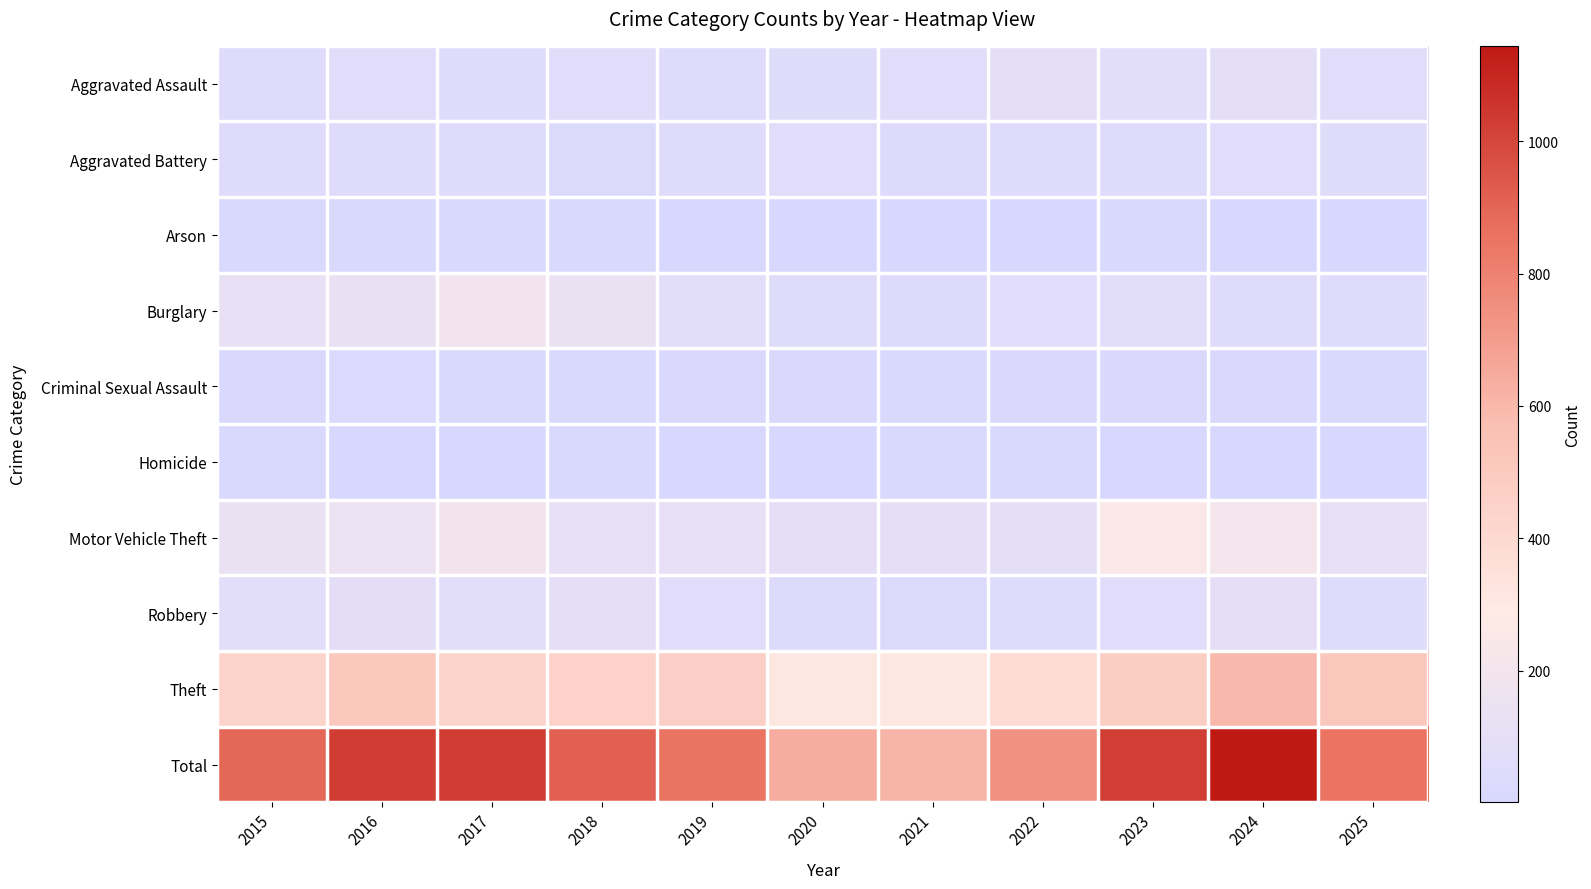

At which category is the sum across all series the highest?

2024